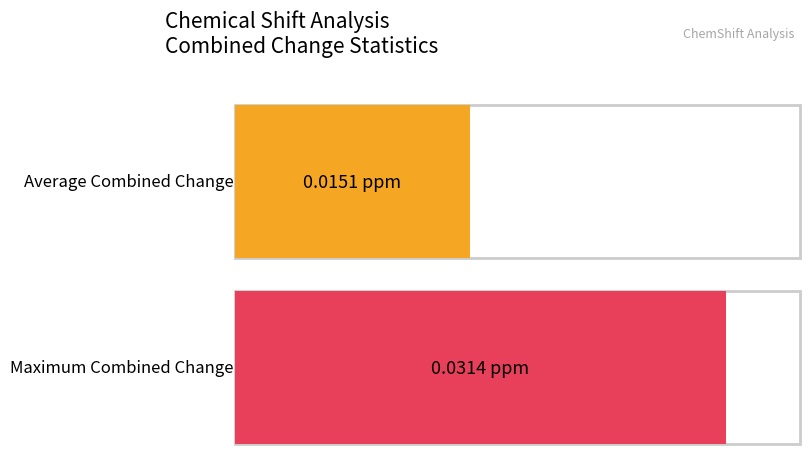

Is it true that the value at LYS-21 is 0.0?

False